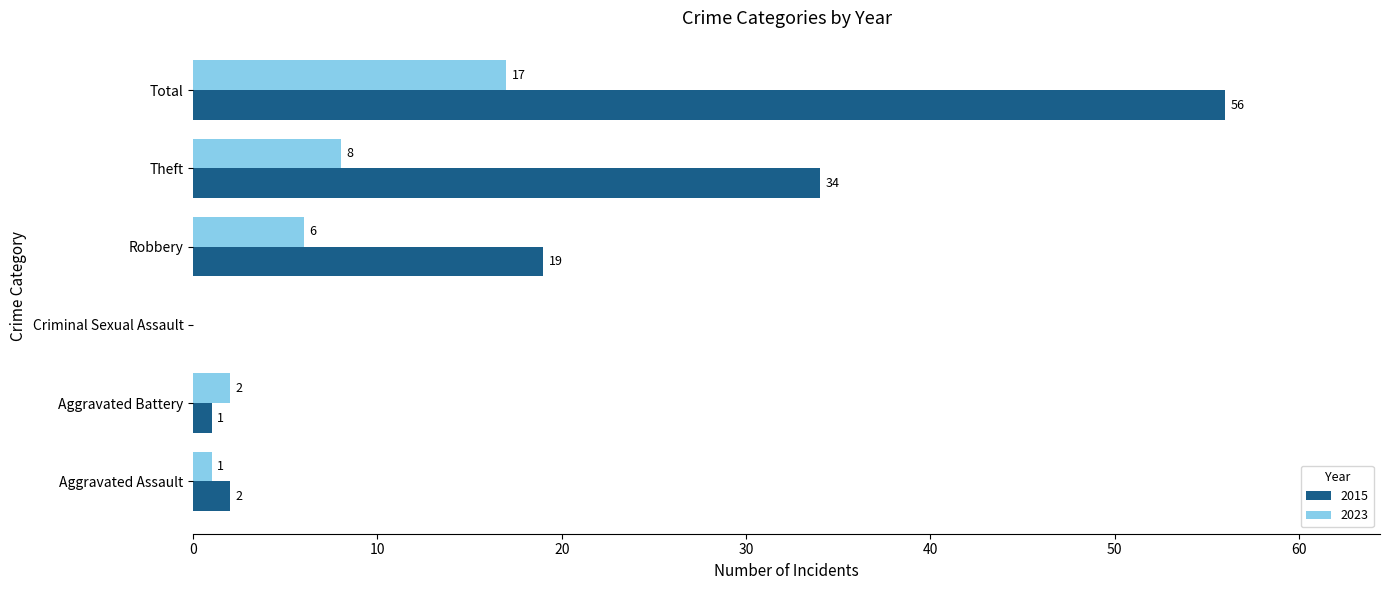

The 2023 series shows 1 at Aggravated Assault. True or false?

True